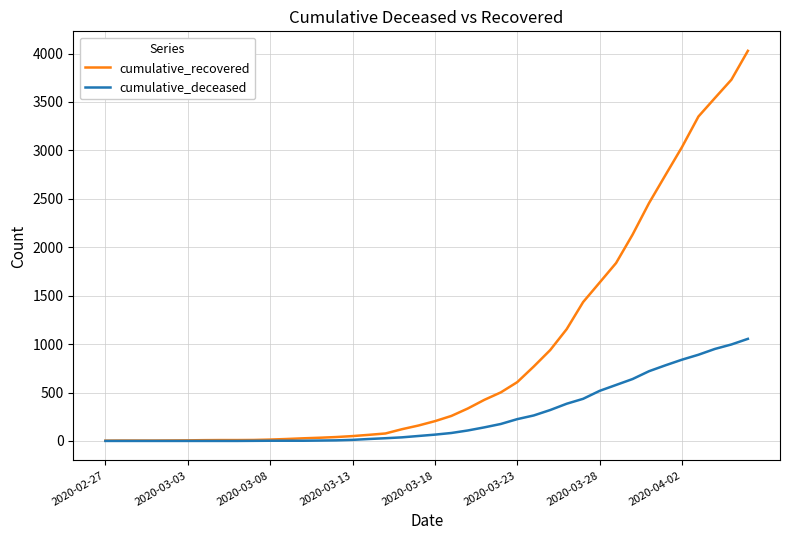

Rank the series by their average value, from highest to lowest.

cumulative_recovered, cumulative_deceased